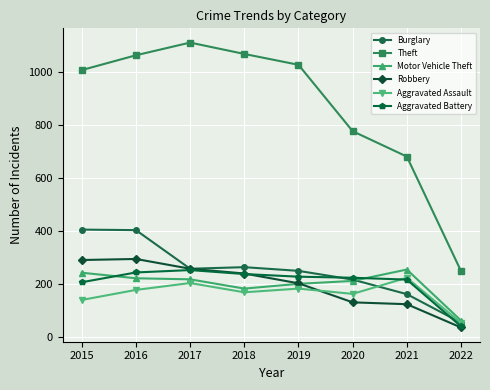

At which category does Aggravated Assault reach its first local peak?

2017